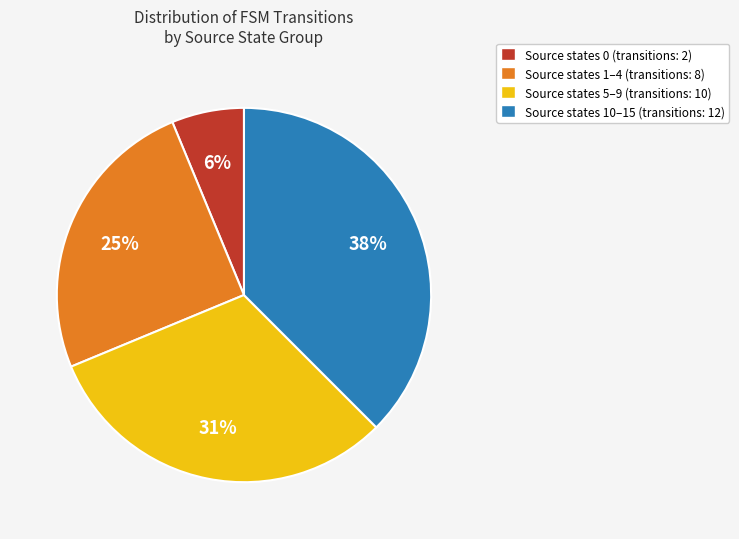

Does any single category account for the majority?

No